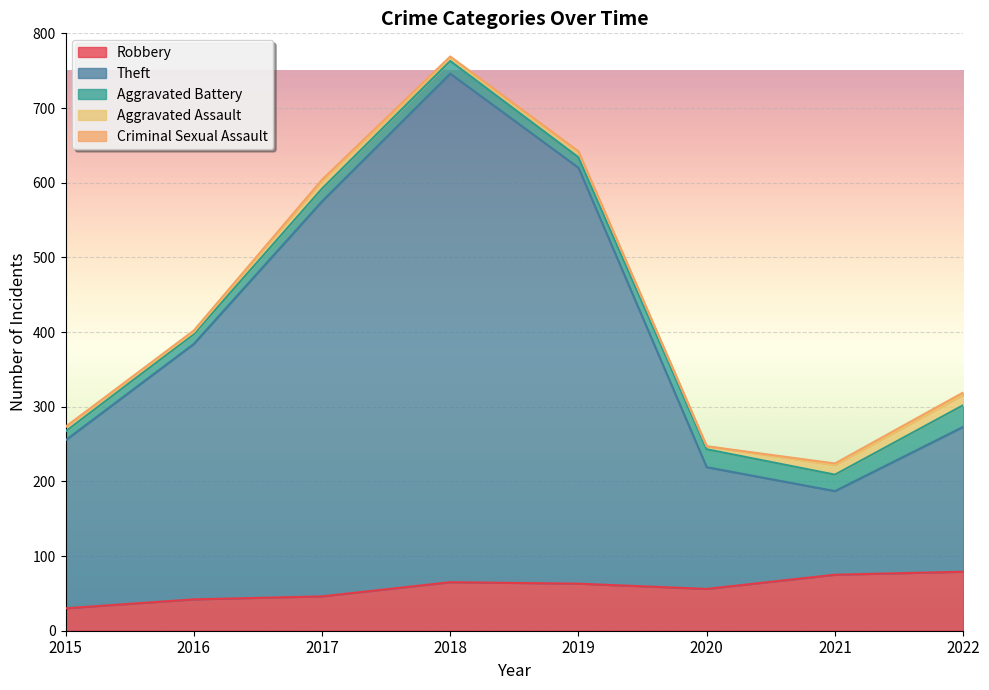

At which label does Theft reach its minimum?

2021